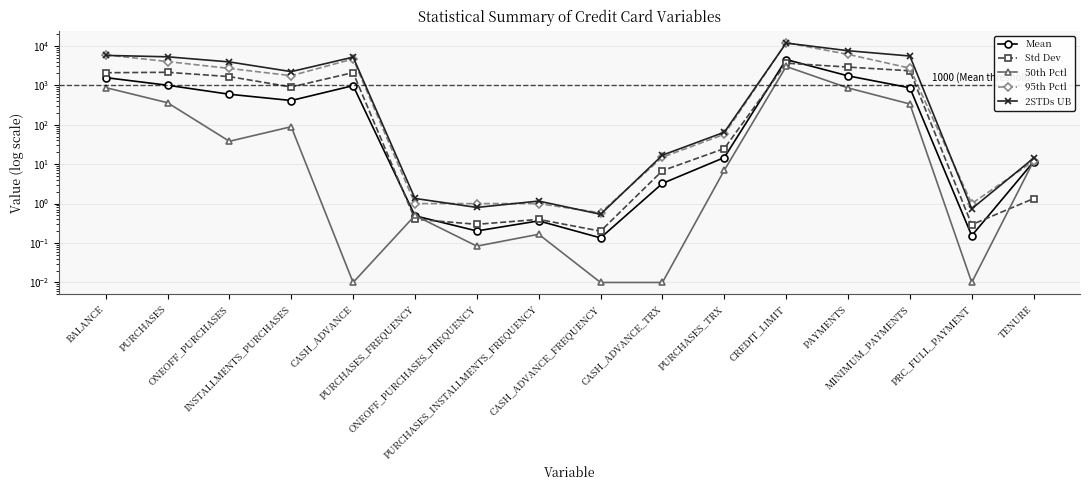

True or false: 2STDs UB and Mean intersect in this chart.

False